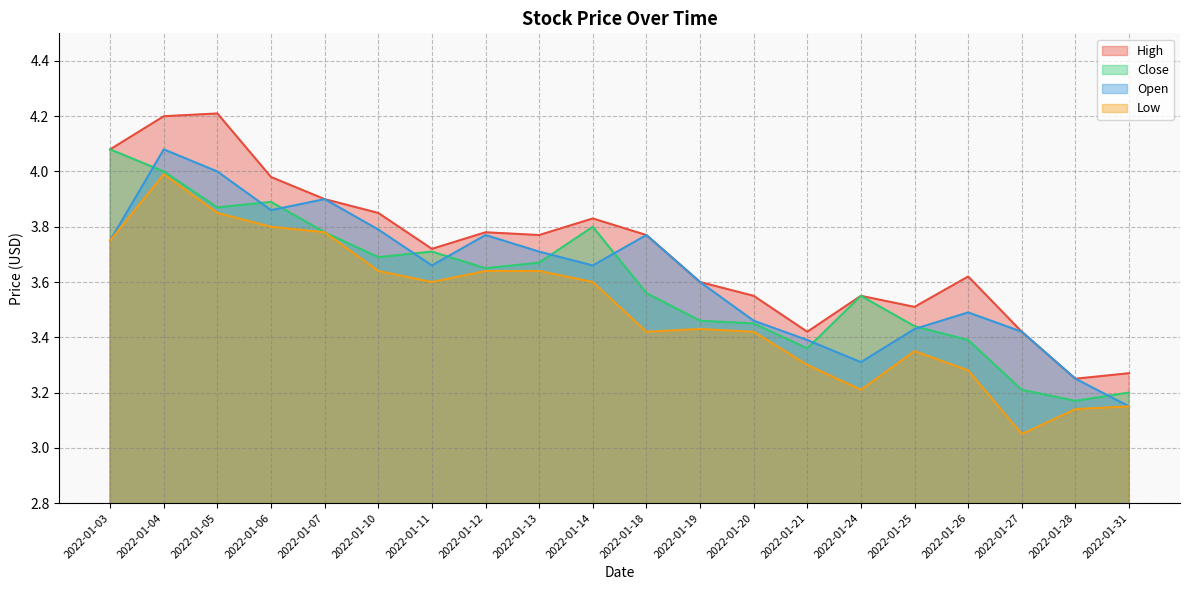

List the series in order of their peak value, highest first.

High, Close, Open, Low